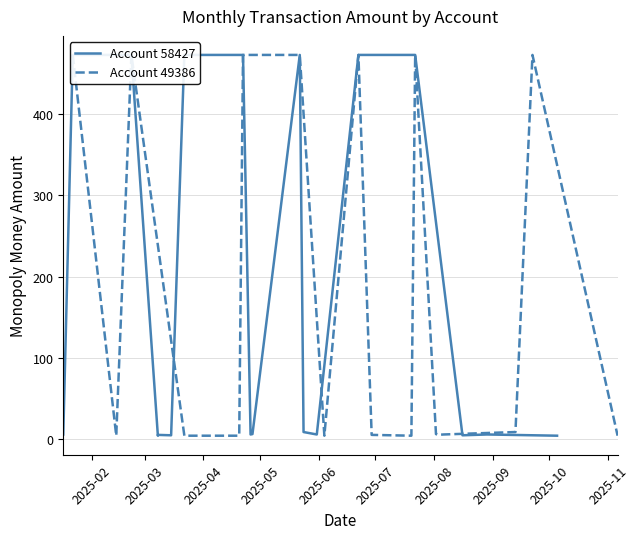

At which label does Account 49386 reach its peak?

2025-02